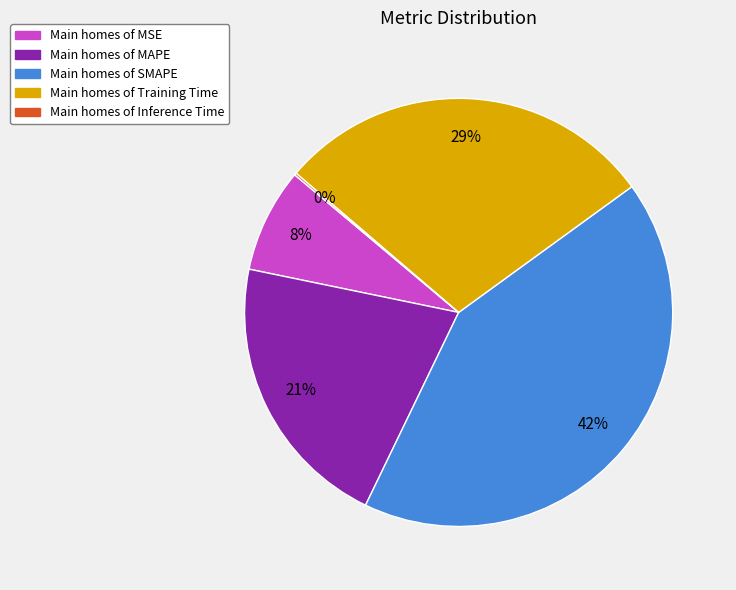

To the nearest percent, what is the difference between the largest and smallest slice percentages?

42%